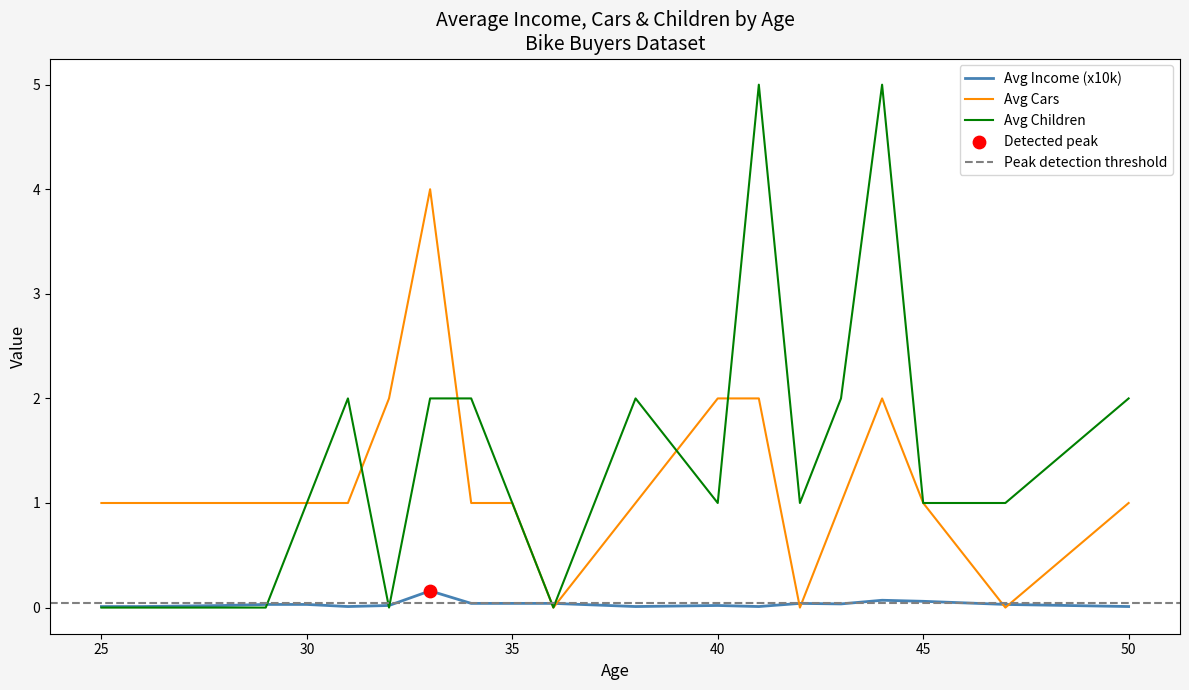

Which series contains the highest Y value?

Avg Children